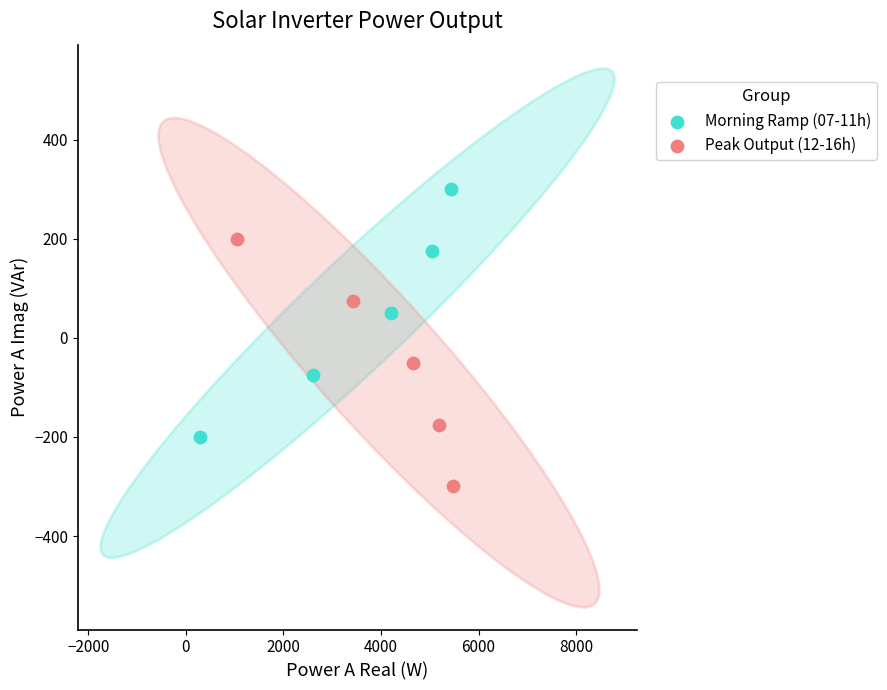

Which series reaches the maximum Y coordinate?

Morning Ramp (07-11h)